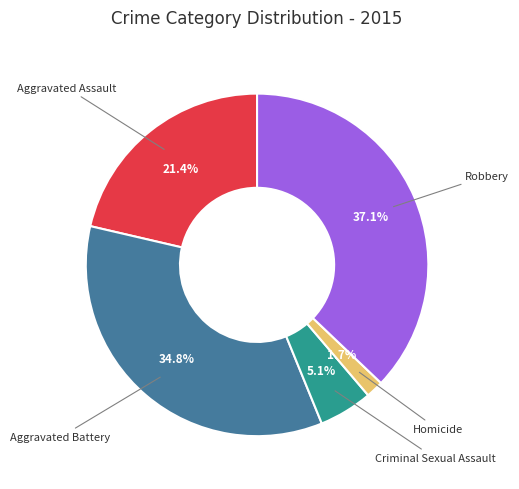

Does any single category account for the majority?

No